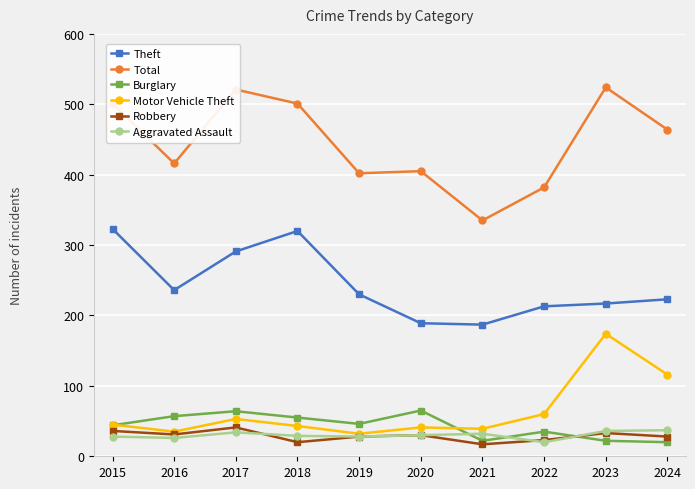

Between 2020 and 2024, which series saw the biggest shift?

Motor Vehicle Theft